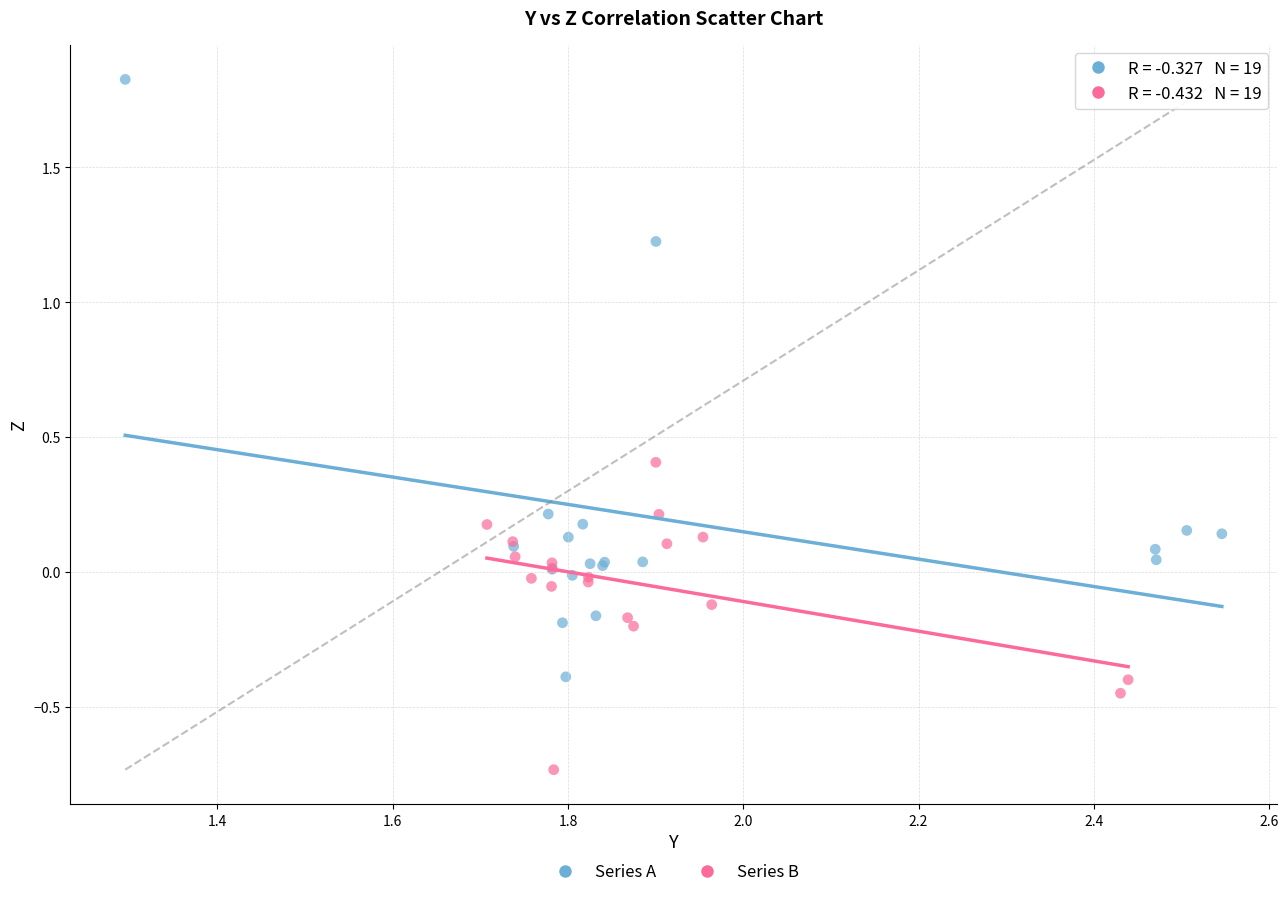

What are all the series names shown in the legend?

Series A, Series B